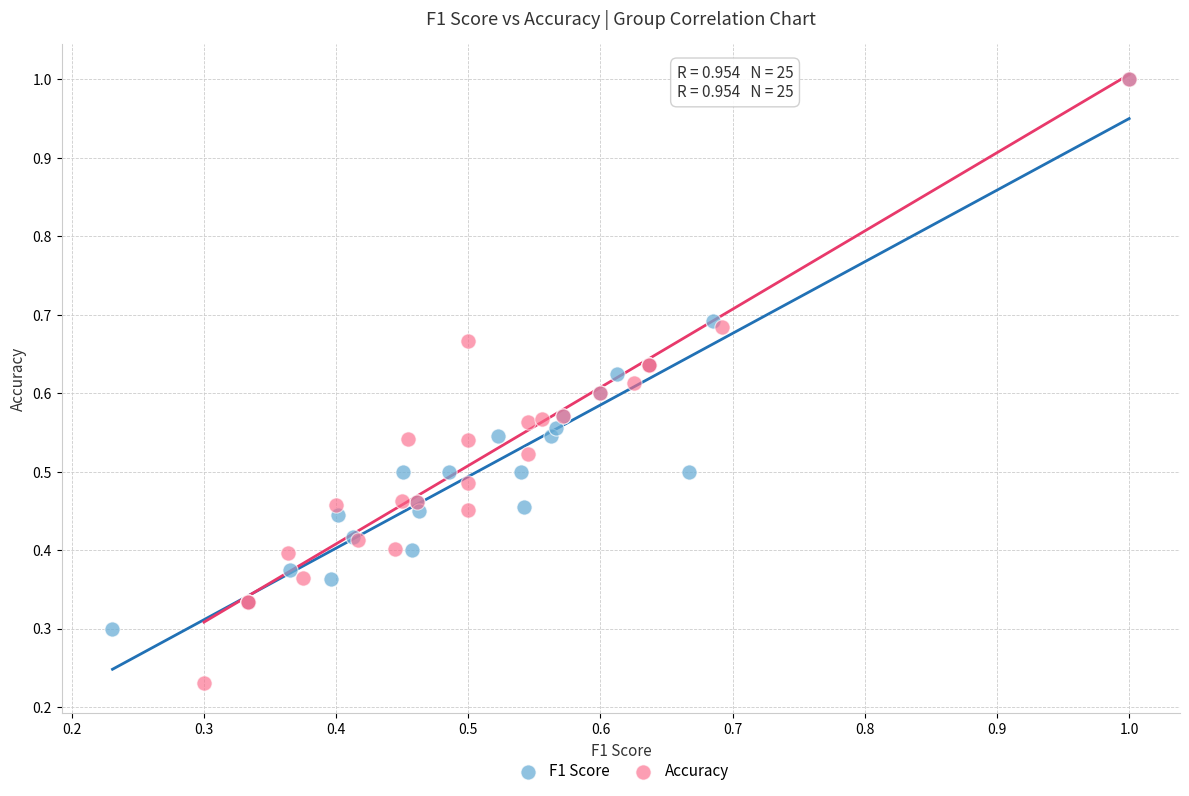

Which series has the widest spread of Y values?

Accuracy